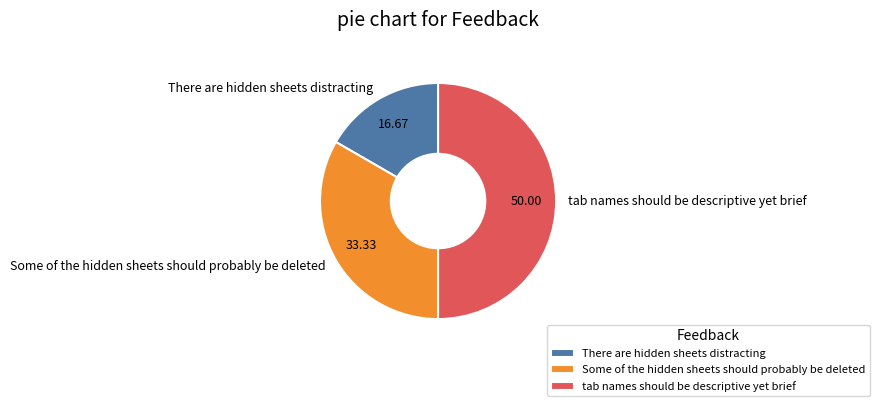

Approximately how many times larger is the value at There are hidden sheets distracting compared to tab names should be descriptive yet brief?

0.3